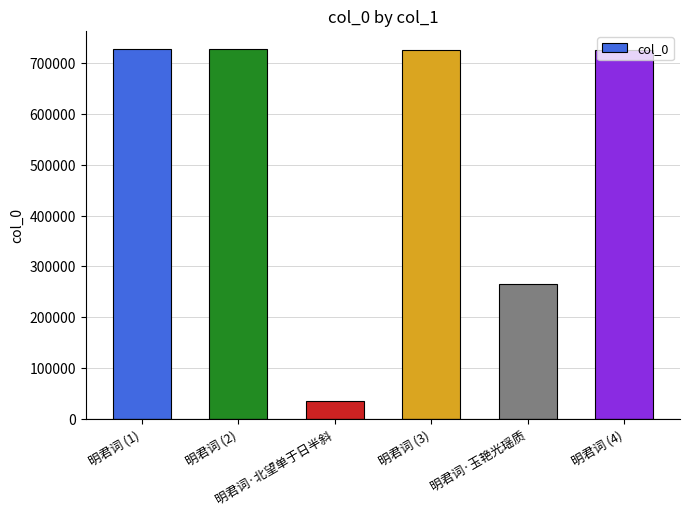

What is the sum of all values?

3205931